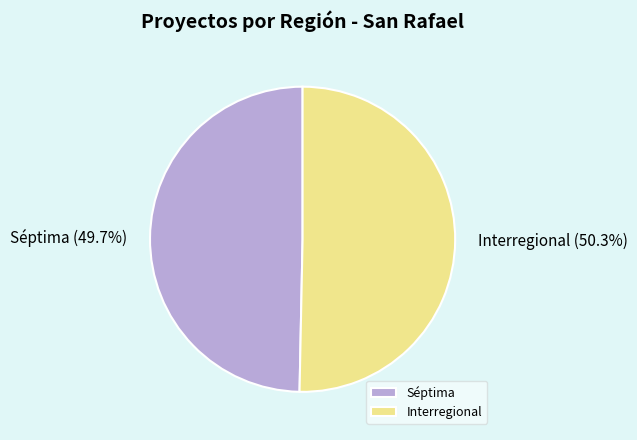

Is there a majority slice in this chart?

Yes